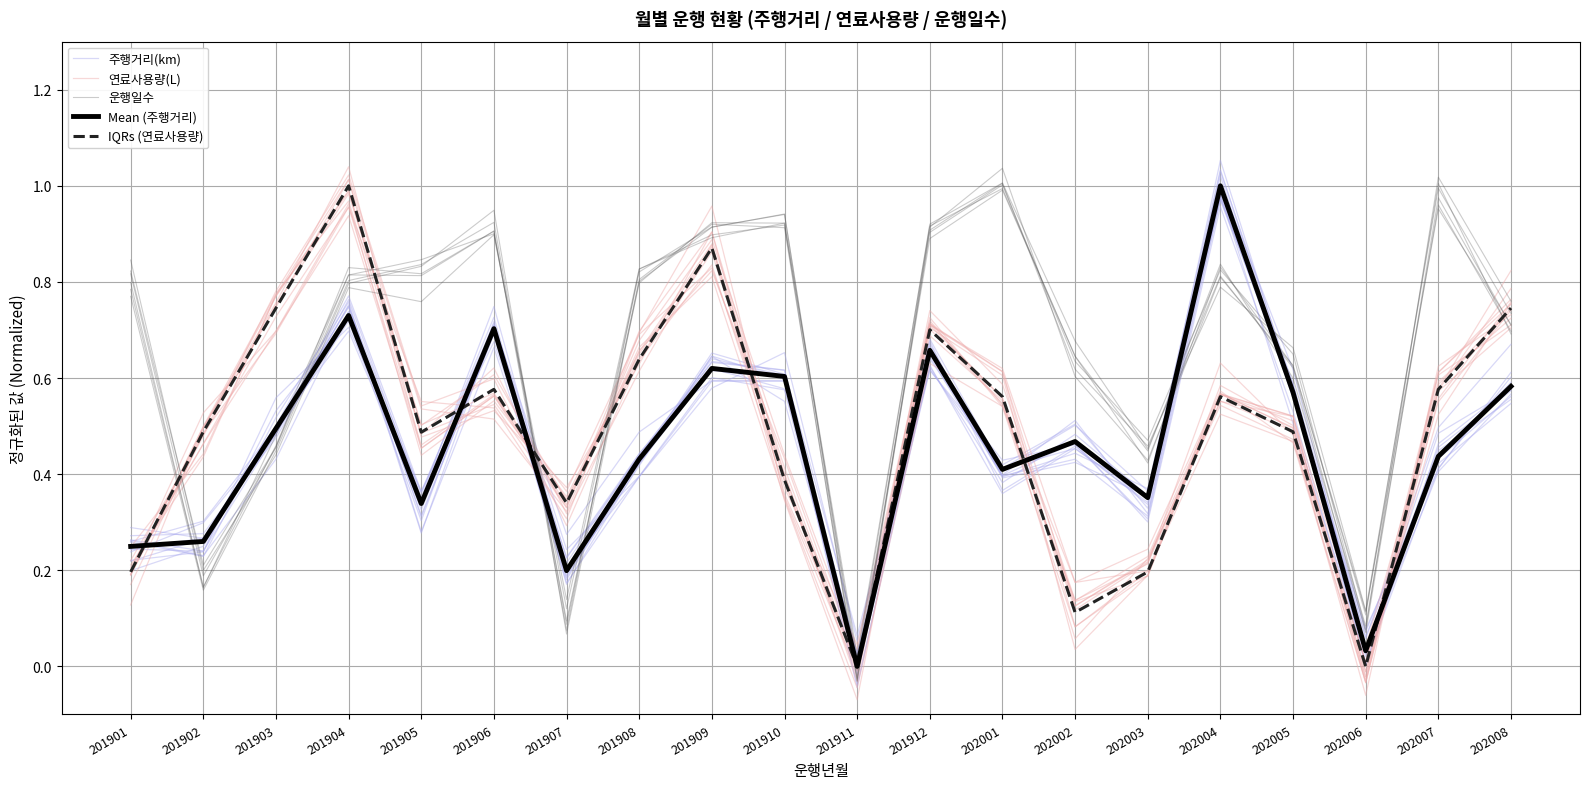

What is the average value of the Mean (주행거리) series?

0.5